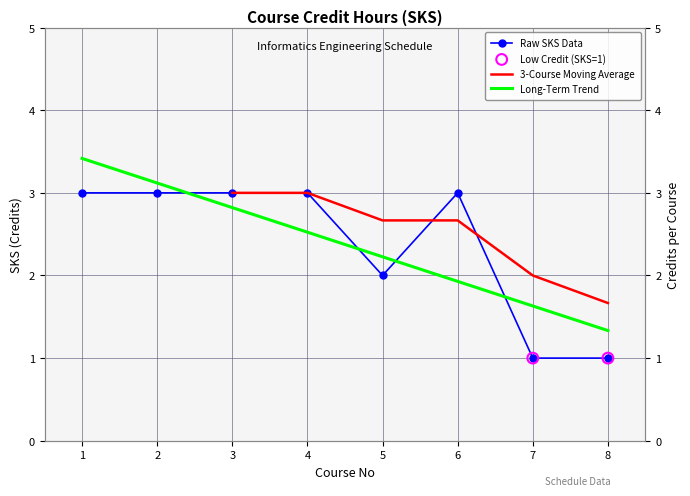

What is the ratio of the value at 8 to the value at 6?

0.3